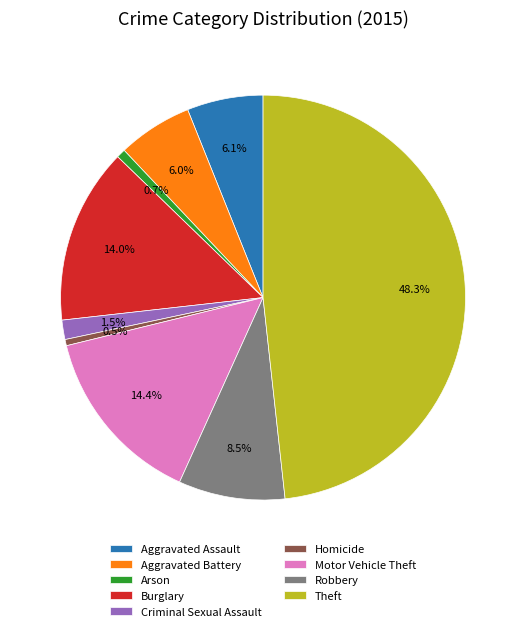

Is it true that Aggravated Battery is 6% of the pie?

True